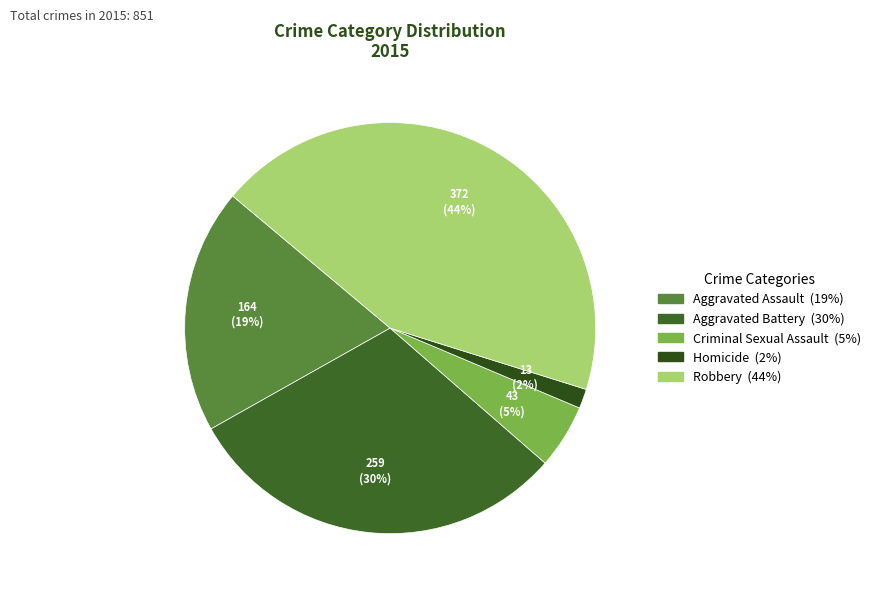

Which category has the biggest portion of the pie?

Robbery